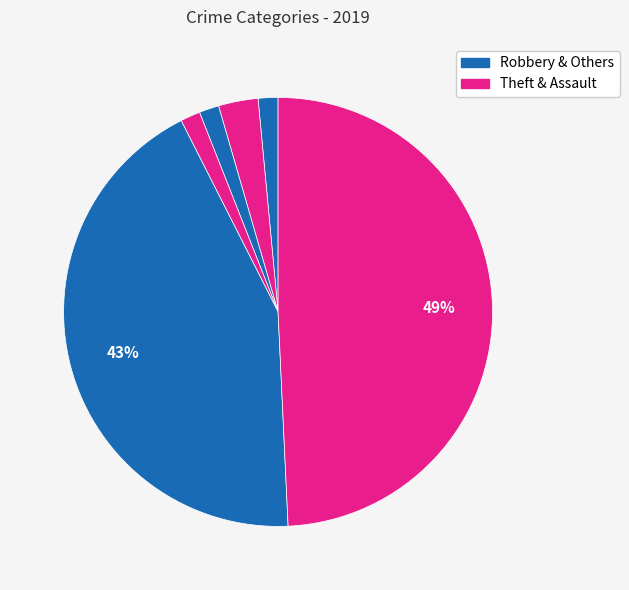

Does any single category account for the majority?

No